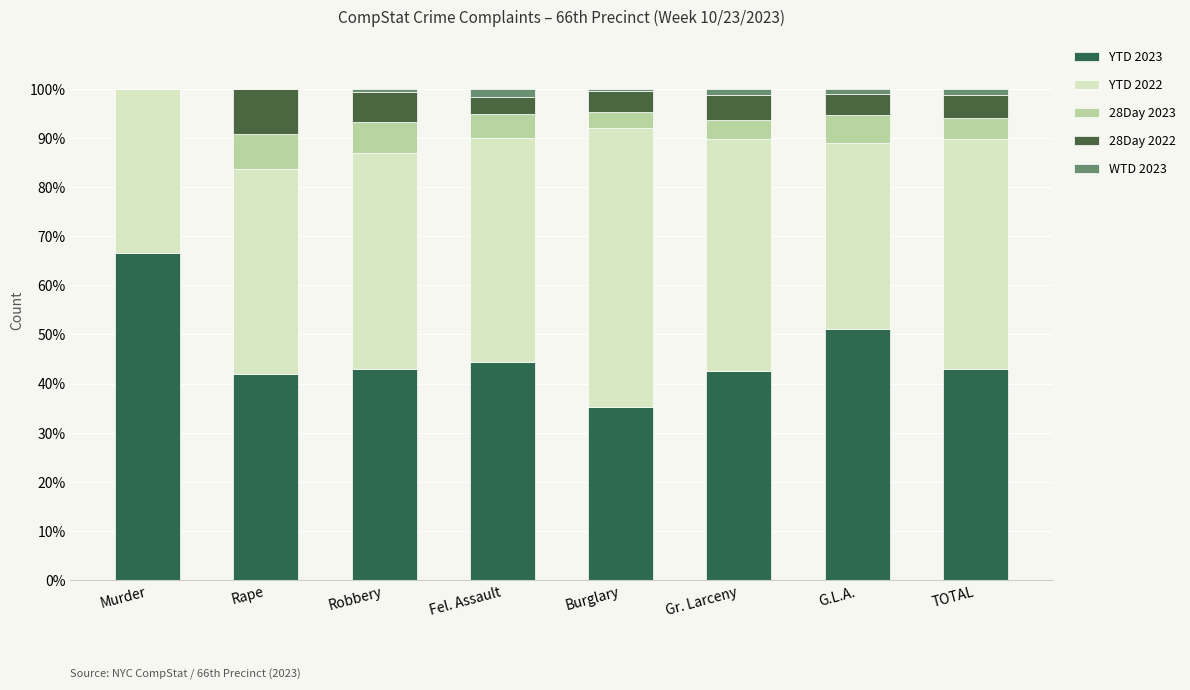

The value of 28Day 2022 at Robbery is 6.2. True or false?

True